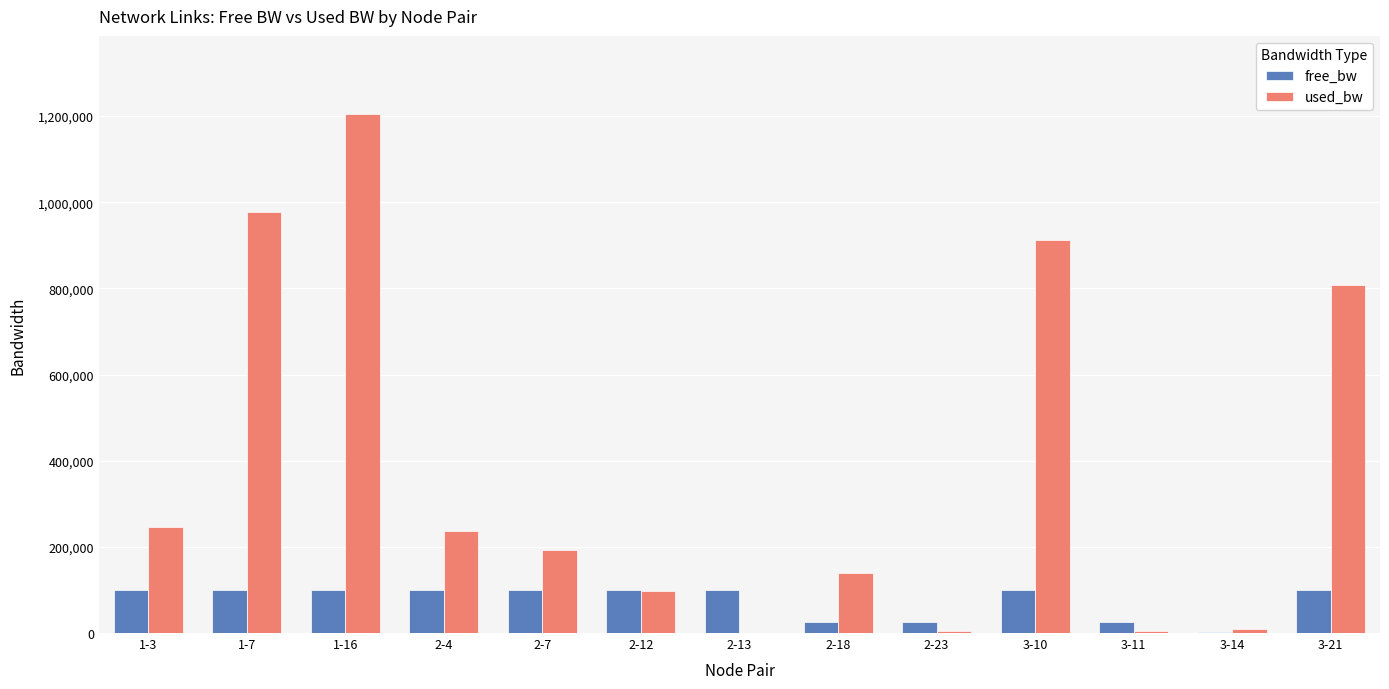

What is the approximate value of free_bw at 1-16?

98794.8